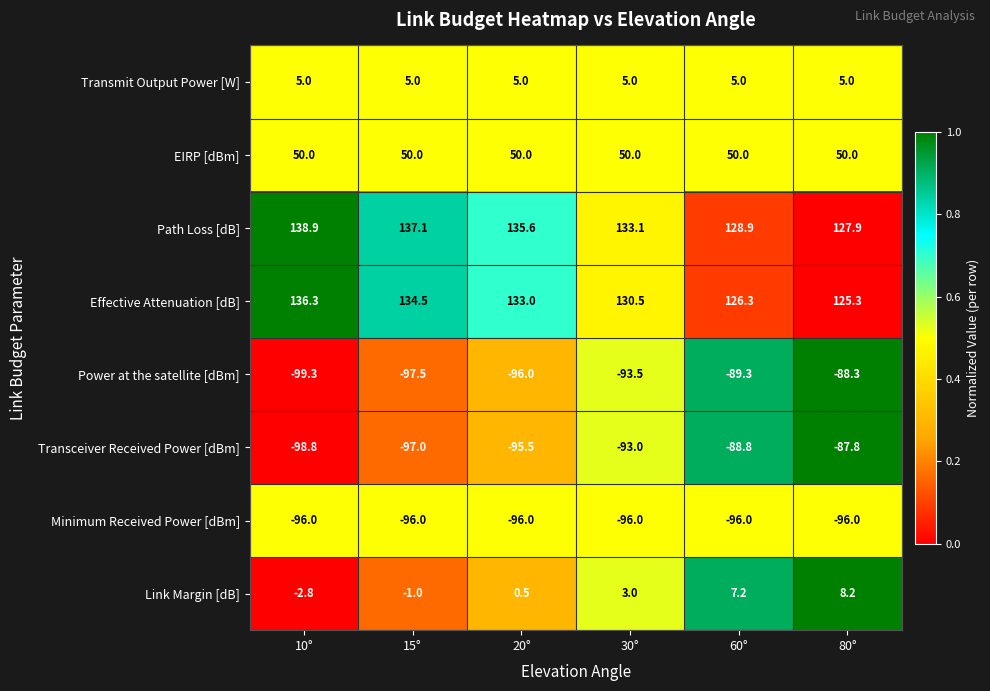

Count the number of data series in this chart.

8